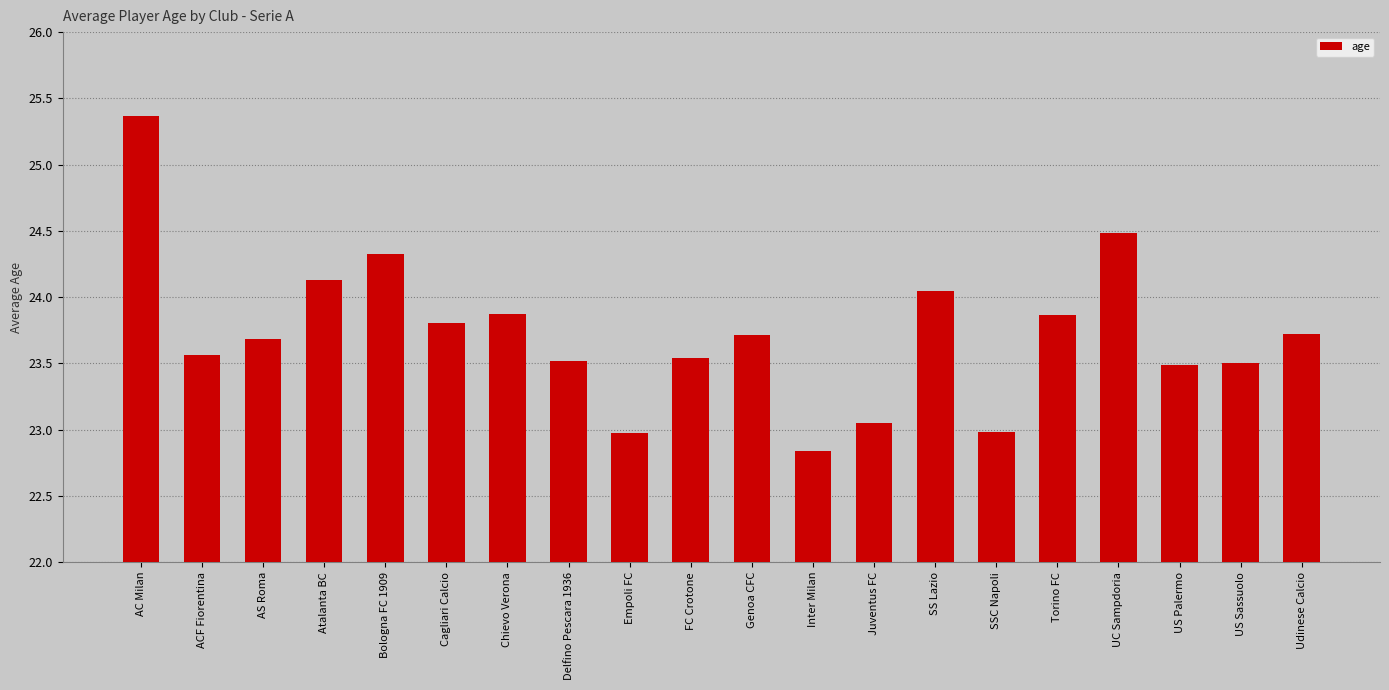

What is the minimum value shown in the chart?

22.8